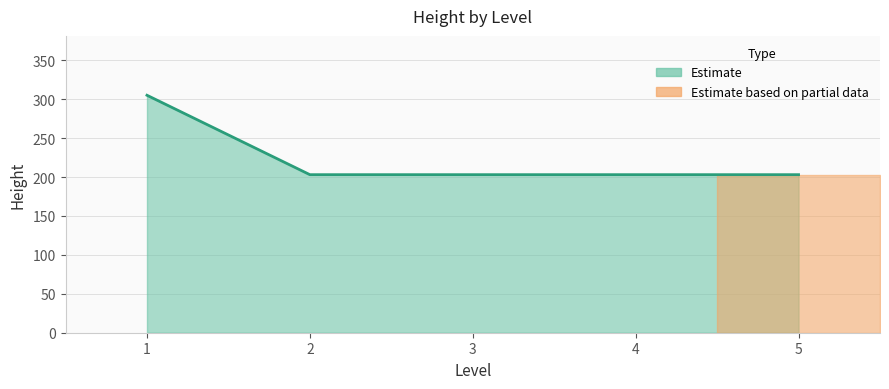

Which label corresponds to the largest value in the chart?

1